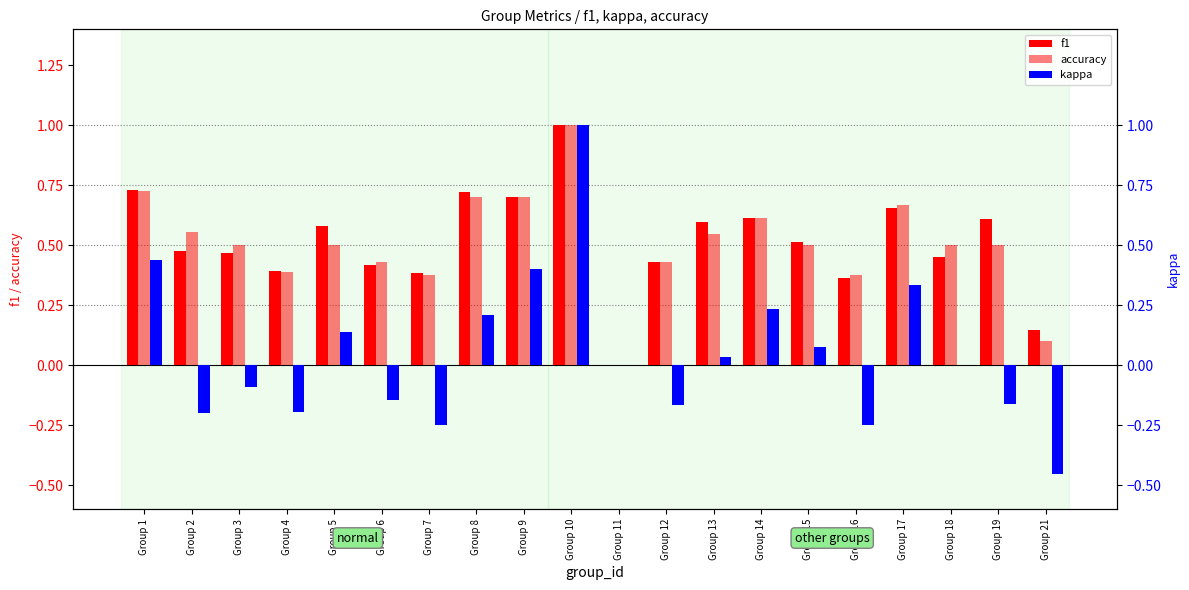

What is the sum of the kappa values at Group 12 and Group 1?

0.3